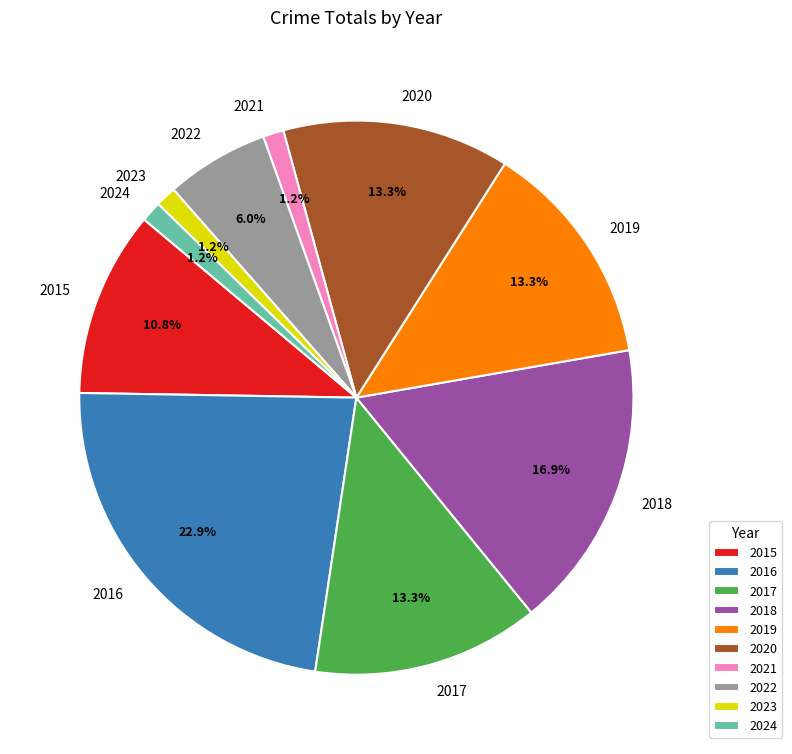

Approximately how many times larger is the value at 2015 compared to 2020?

0.8